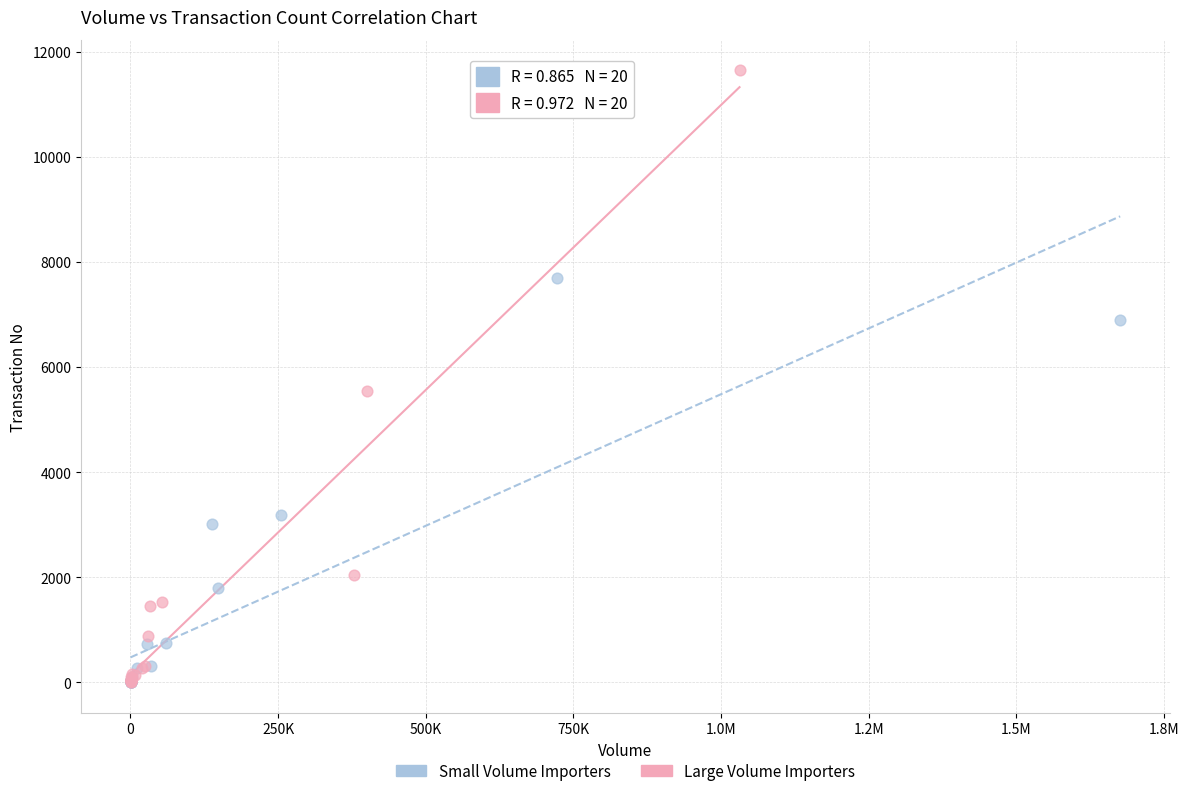

What are all the series names shown in the legend?

Small Volume Importers, Large Volume Importers